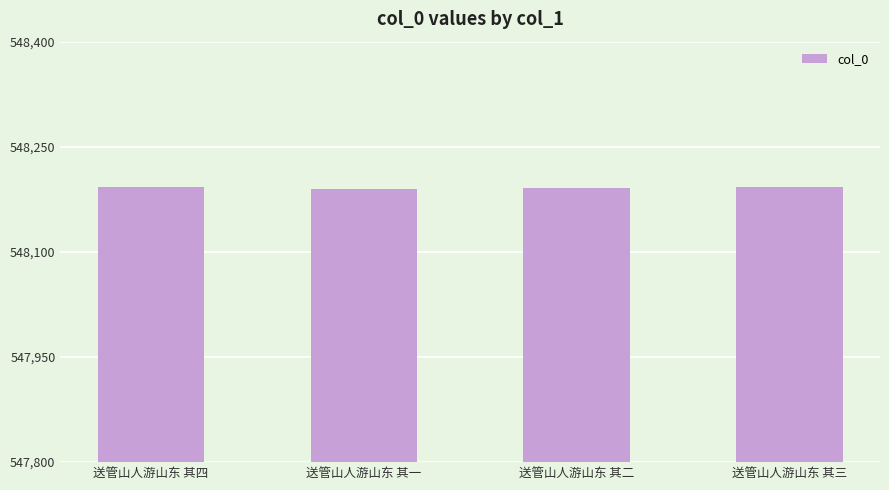

What is the greatest value displayed?

548193